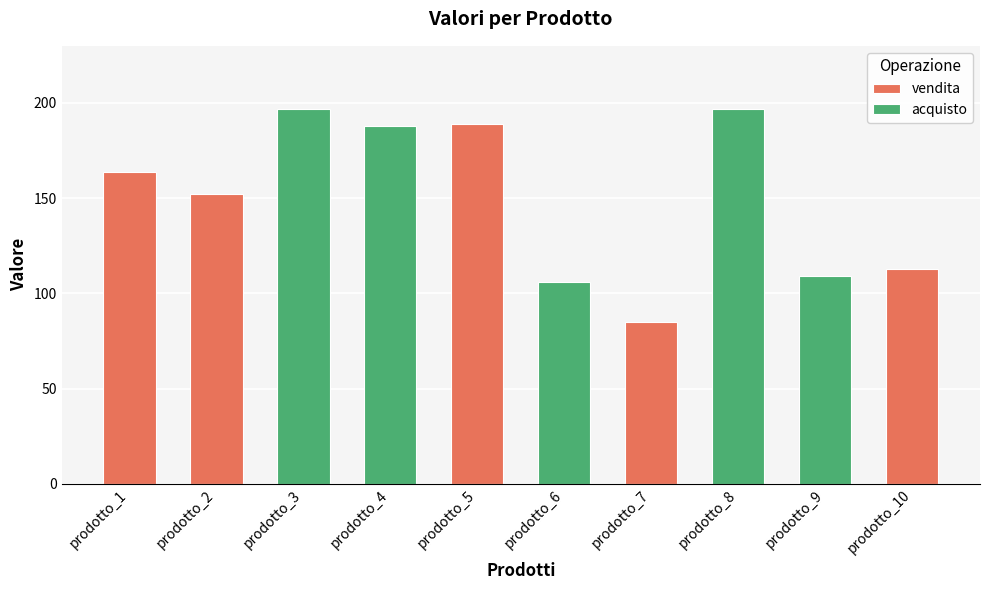

How many categories are shown in the chart?

10